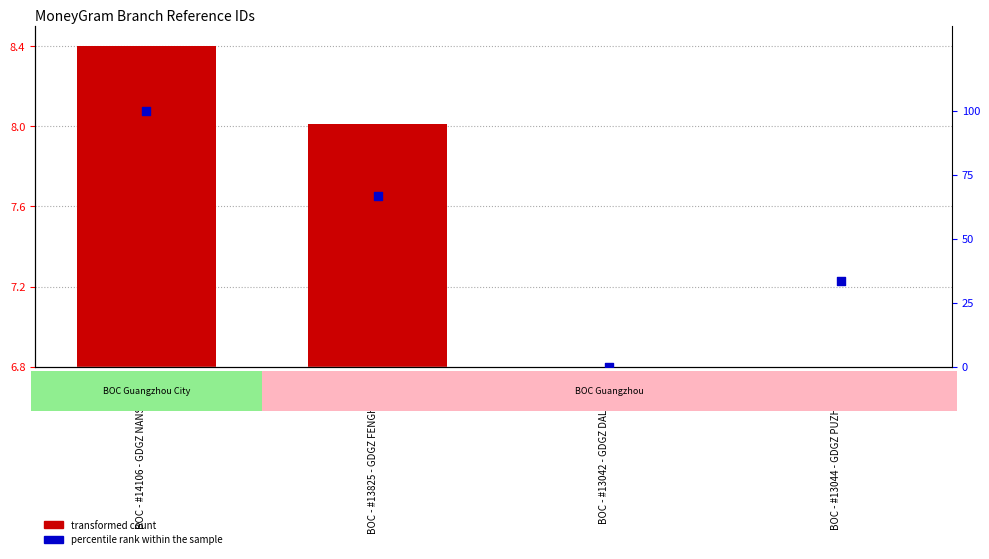

At which category is the sum across all series the highest?

BOC - #14106 - GDGZ NANSHA SUB